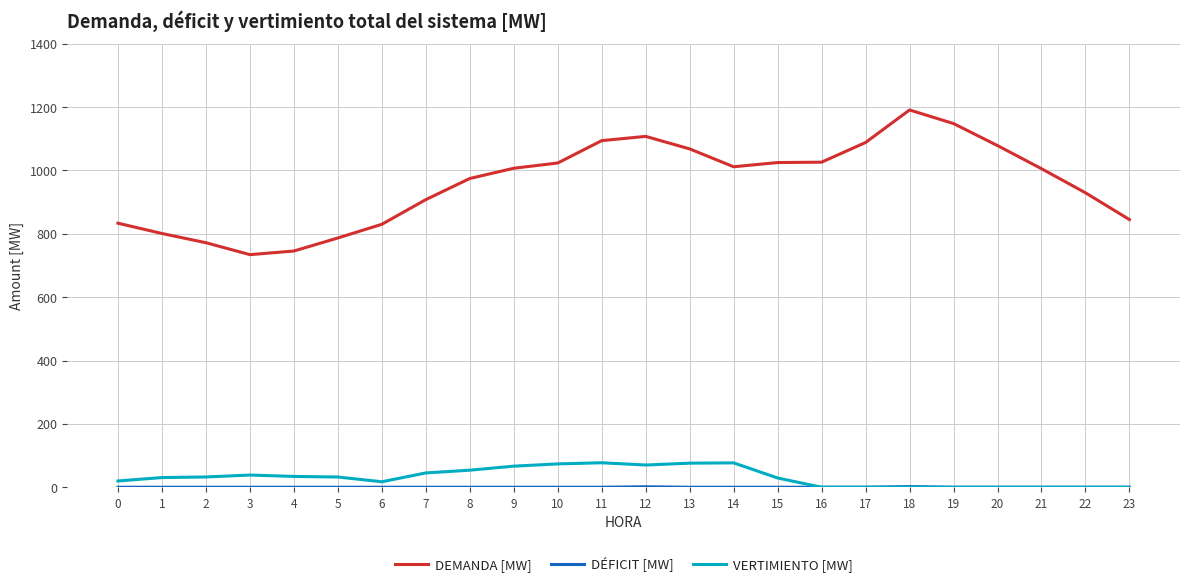

What is the total value across all series at 22?

929.6